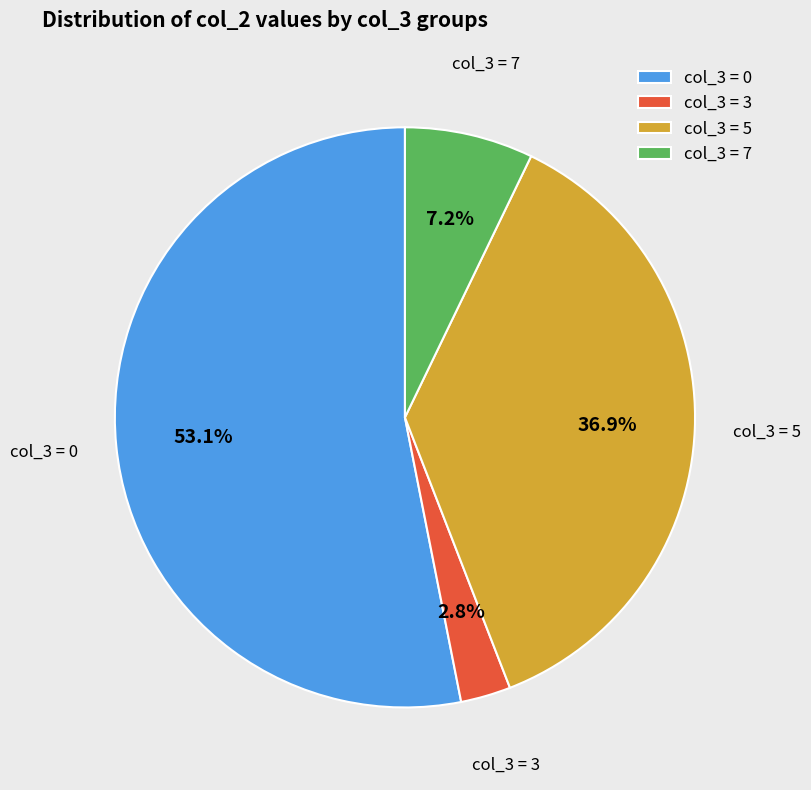

Which slice is the smallest?

col_3 = 3